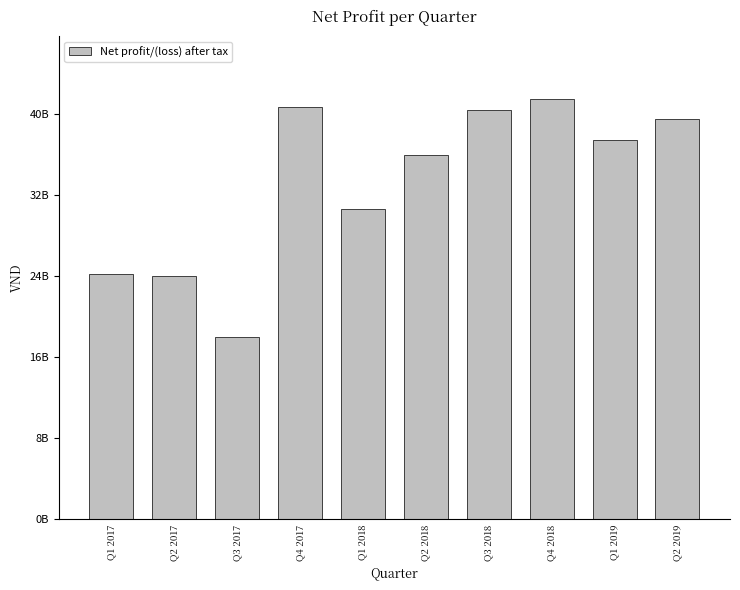

Rank the categories by value from highest to lowest.

Q4 2018, Q4 2017, Q3 2018, Q2 2019, Q1 2019, Q2 2018, Q1 2018, Q1 2017, Q2 2017, Q3 2017